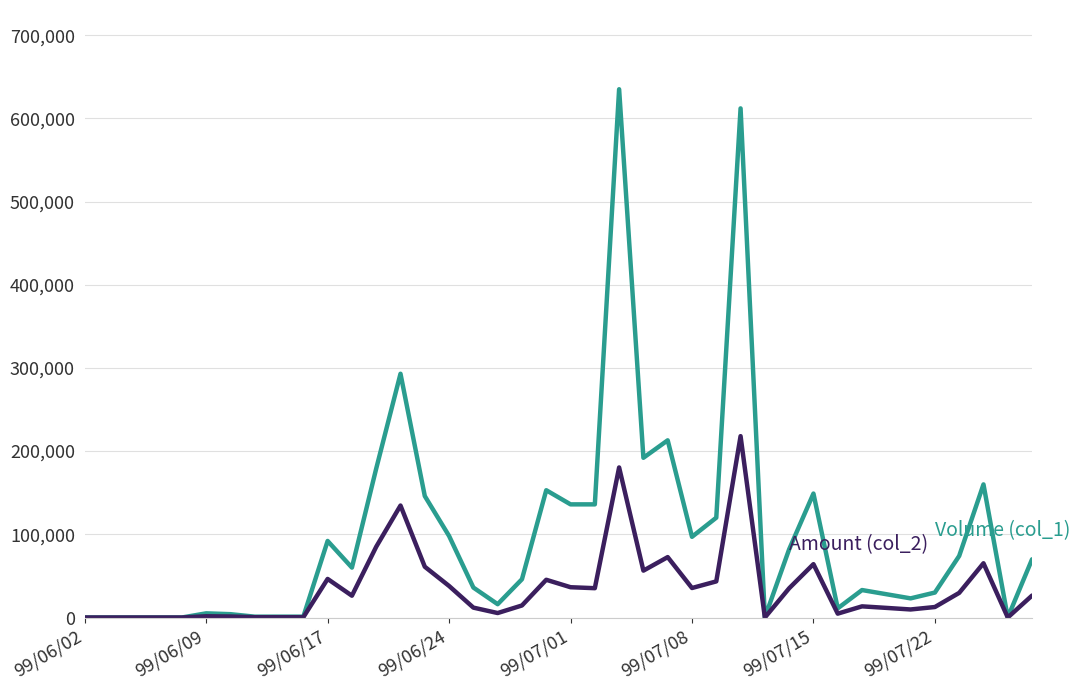

What is the greatest value displayed?

635000